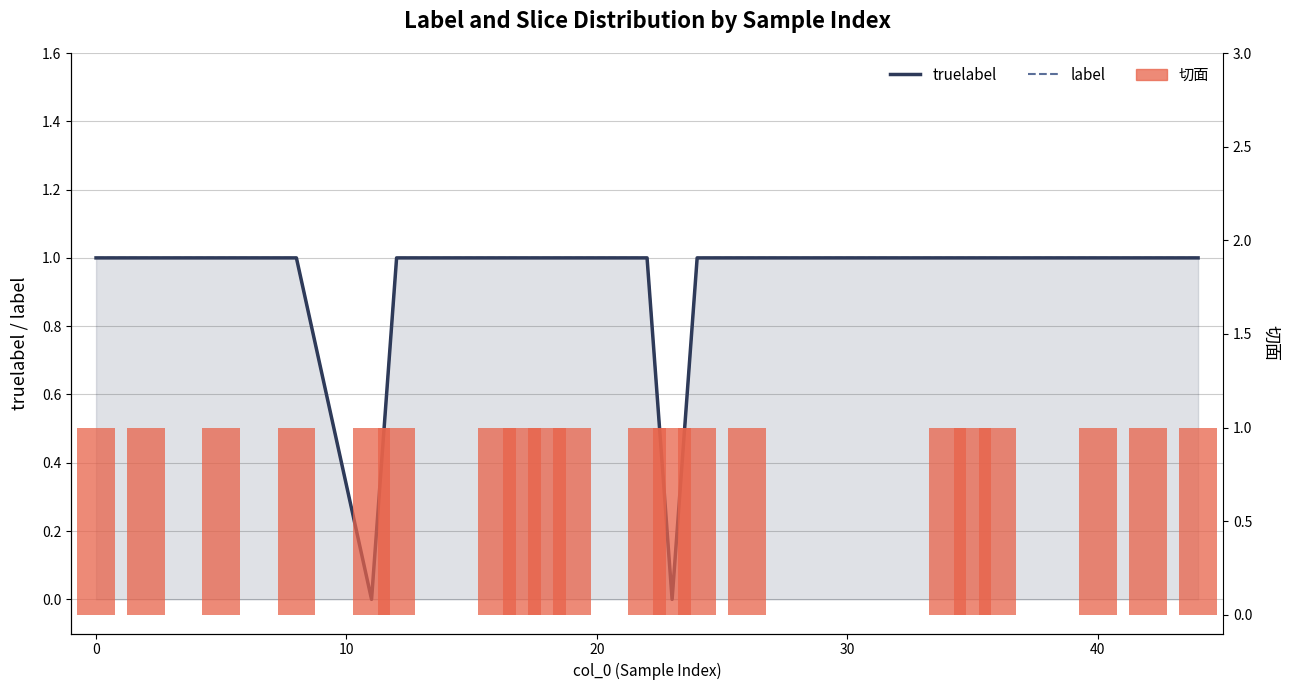

Which category has the lowest value across all series?

30